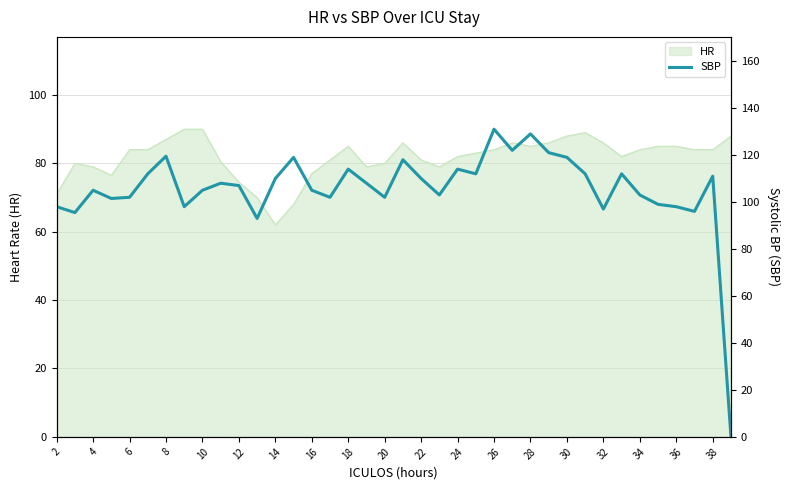

Is it true that HR equals 45.0 at 26?

False